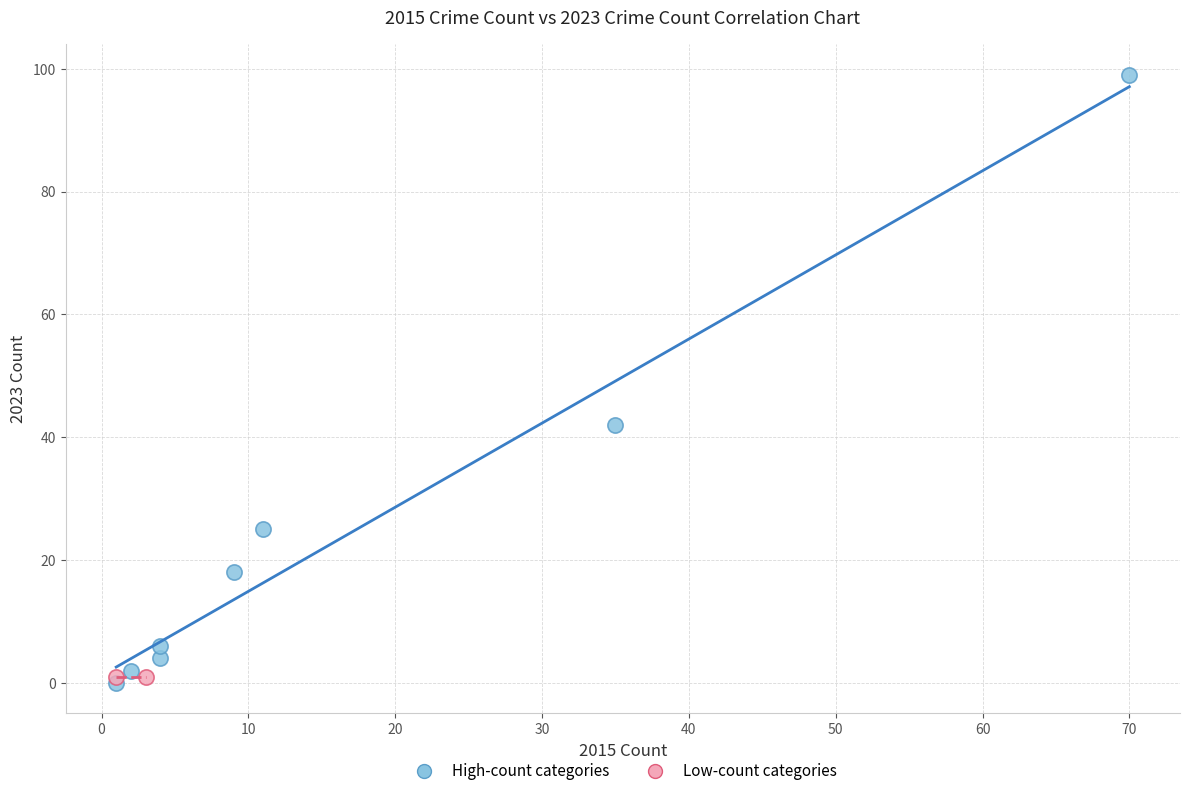

What are all the series names shown in the legend?

High-count categories, Low-count categories